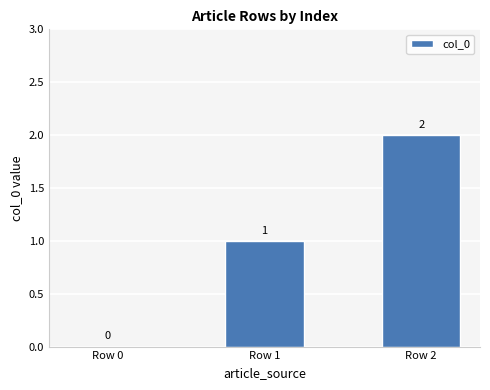

True or false: the data shows 2 at Row 2.

True